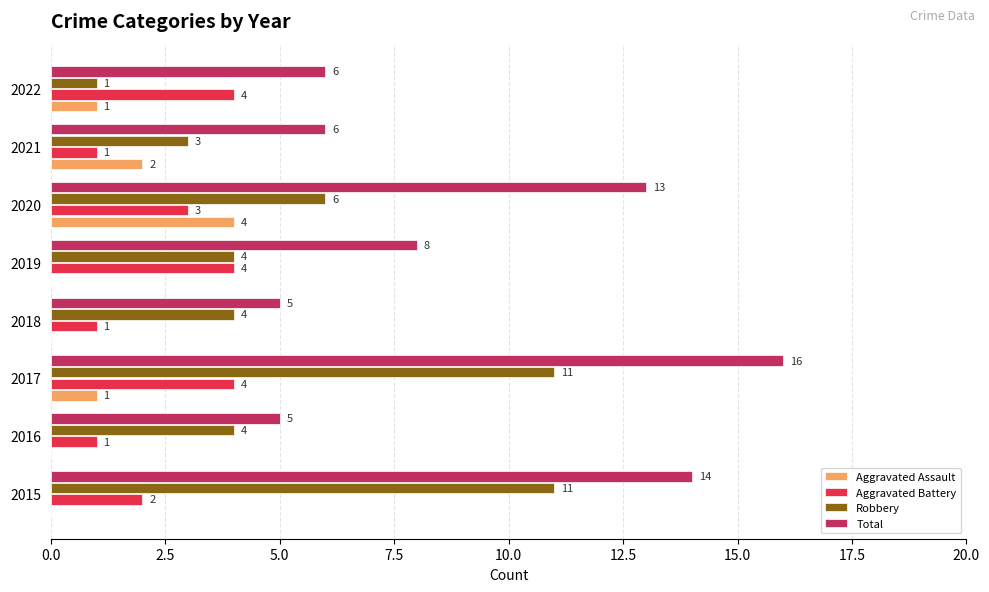

What are all the series names shown in the legend?

Aggravated Assault, Aggravated Battery, Robbery, Total